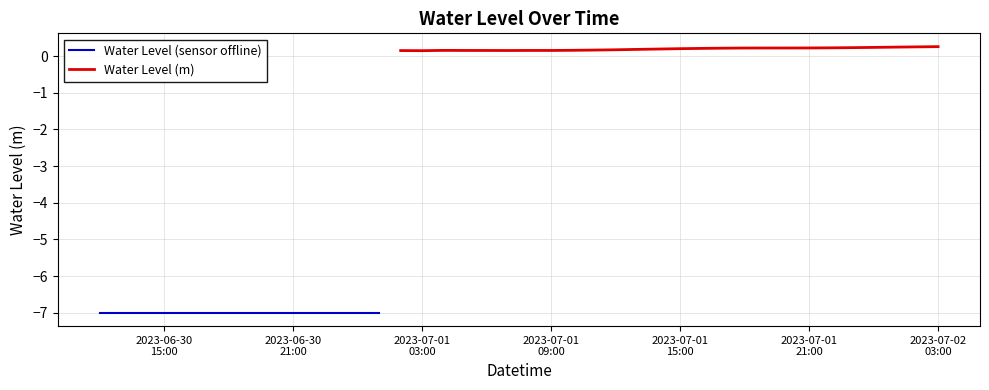

How many points are lower than both their immediate neighbors (excluding endpoints)?

4